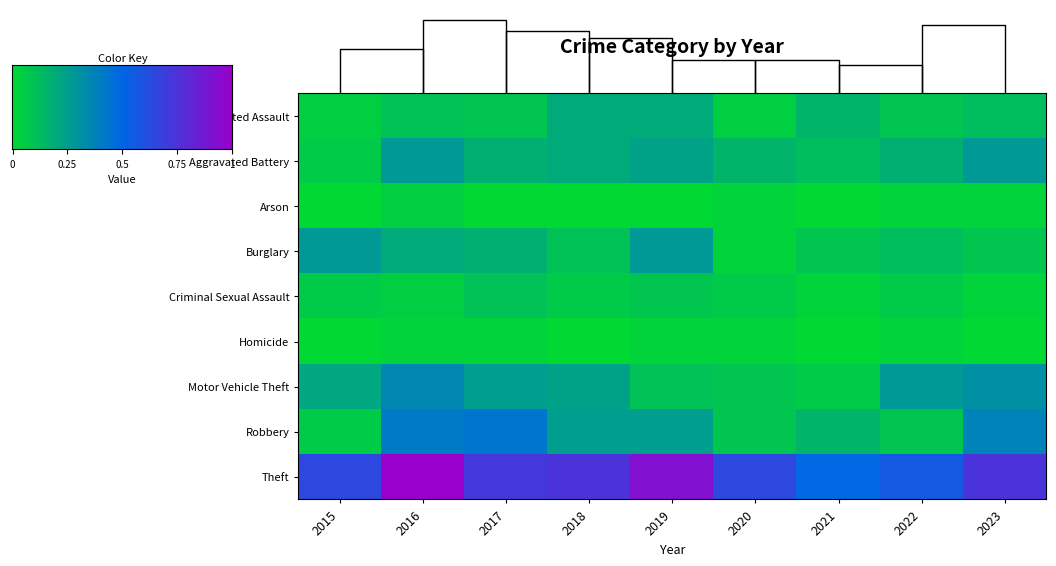

How many data points in Arson are above 0?

4